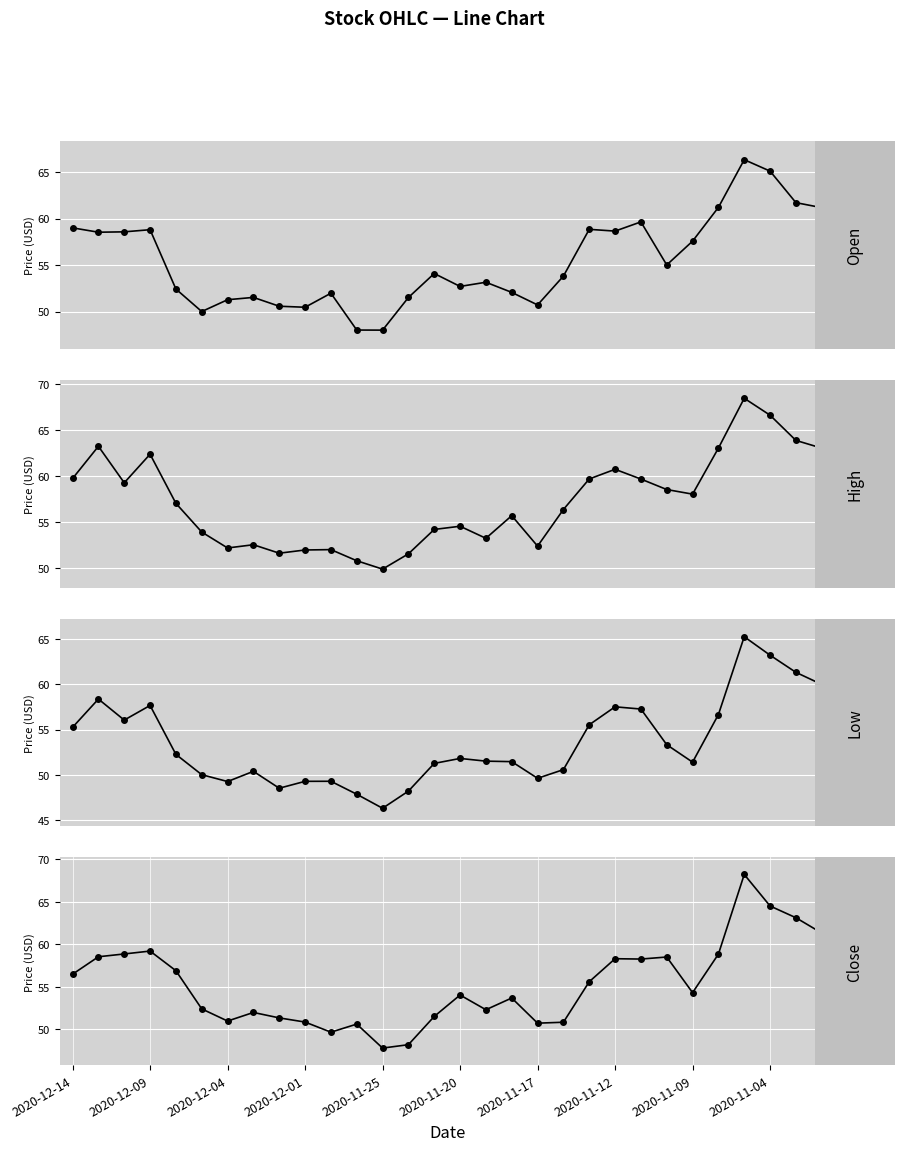

What is the total value across all series at 2020-11-09?

221.3